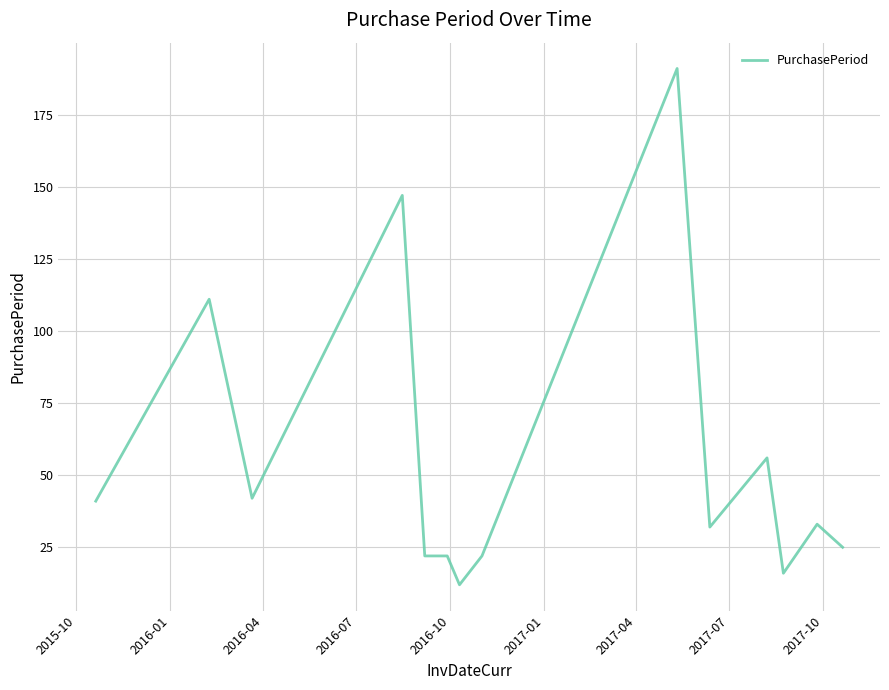

What is the difference between the maximum and minimum values?

179